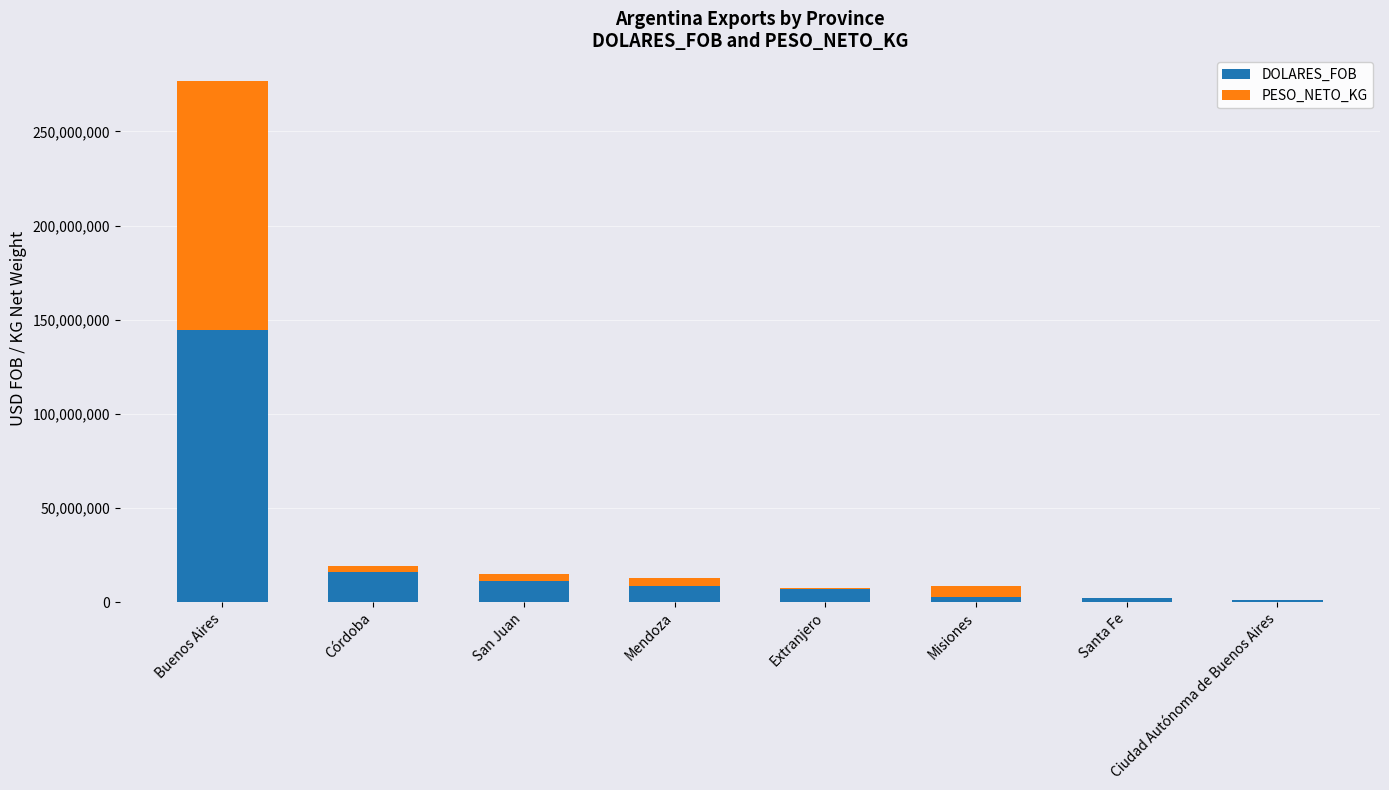

At which category is the sum across all series the highest?

Buenos Aires